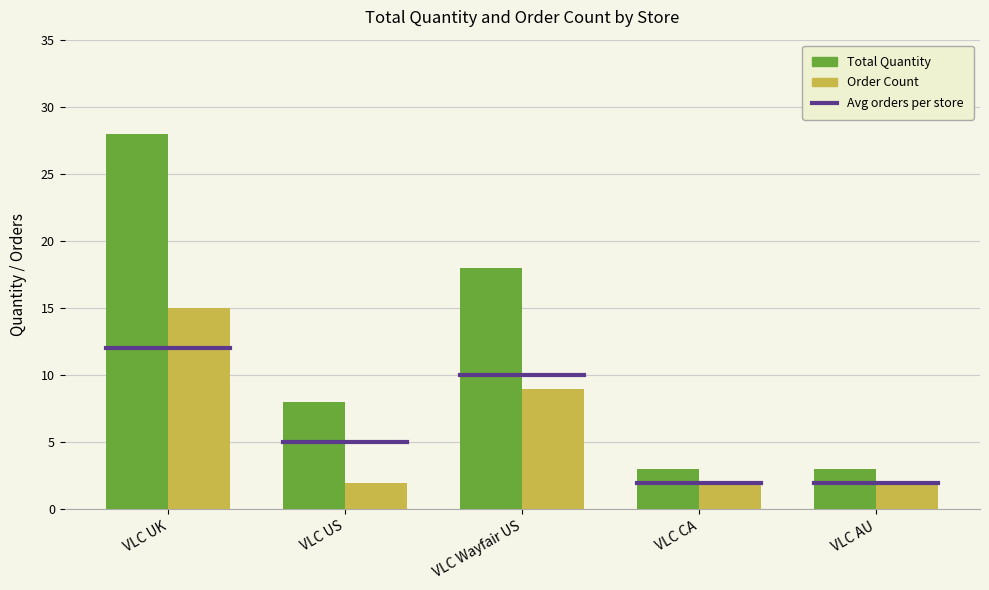

What is the highest value of the Total Quantity series?

28